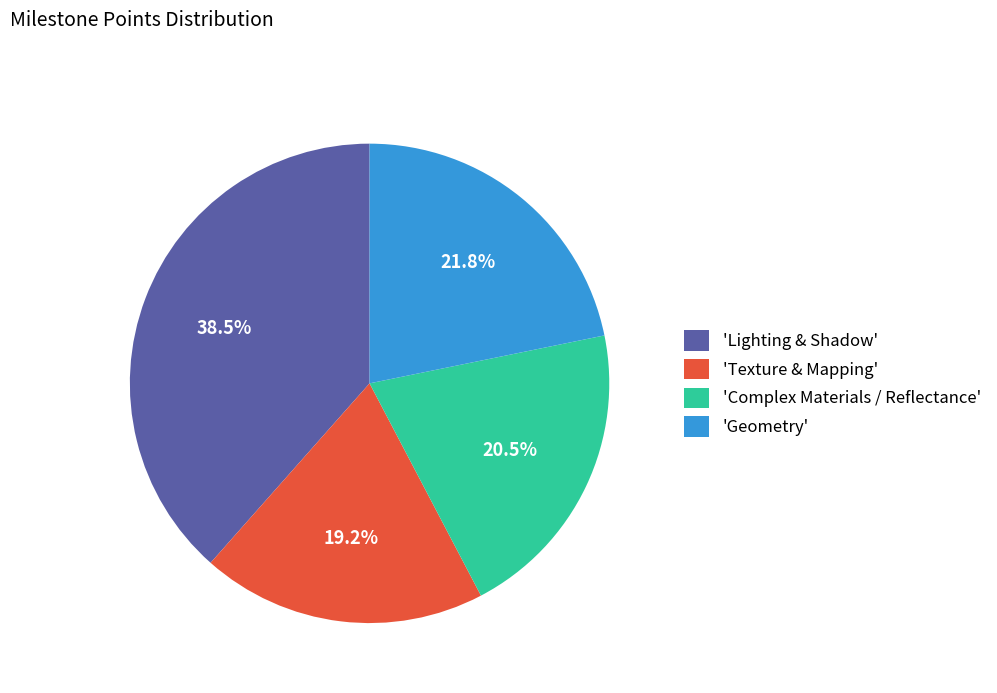

Does 'Texture & Mapping' account for over 50% of the chart?

No